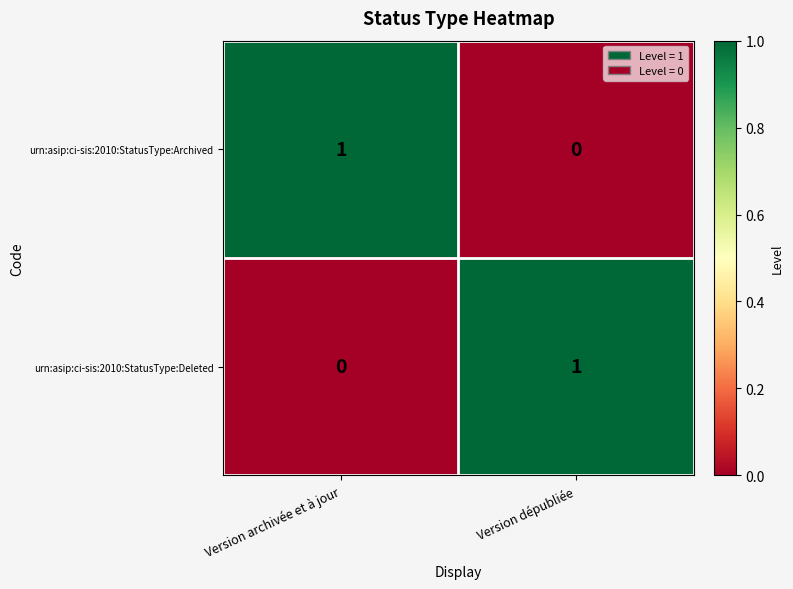

At which label does urn:asip:ci-sis:2010:StatusType:Deleted reach its minimum?

Version archivée et à jour